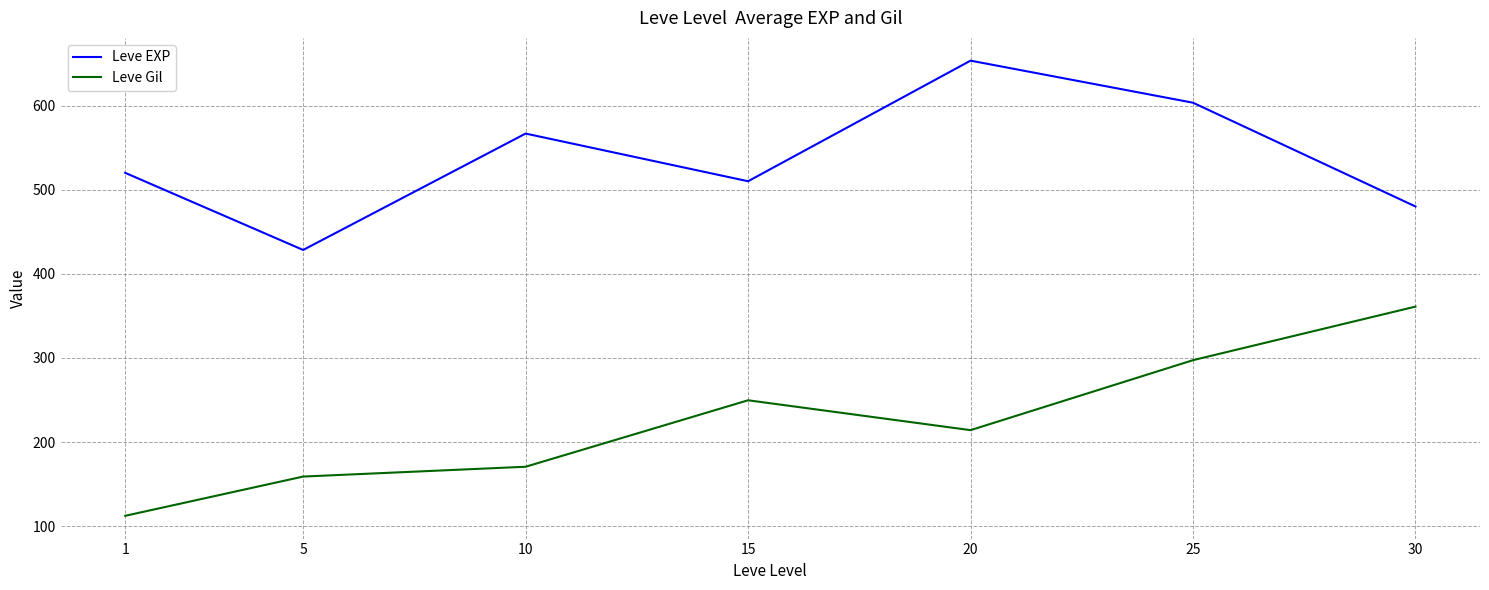

Reading left to right, transcribe all the data shown in this chart.

Leve EXP: 520.0	428.3	566.7	510.0	653.3	603.3	480.0
Leve Gil: 112.3	159.0	170.7	249.7	214.2	297.3	361.0